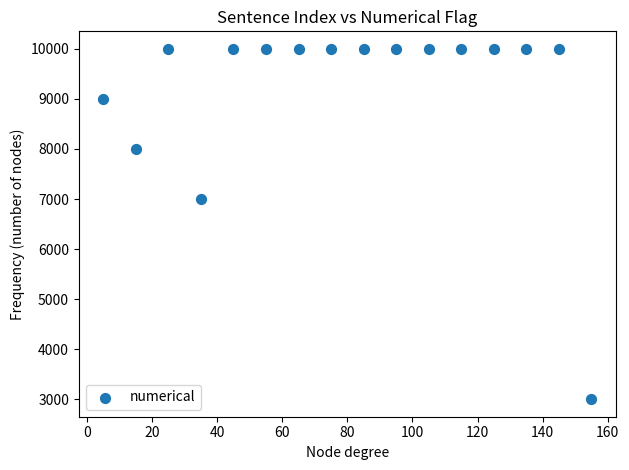

What Y value in the scatter plot is closest to 6500?

7000